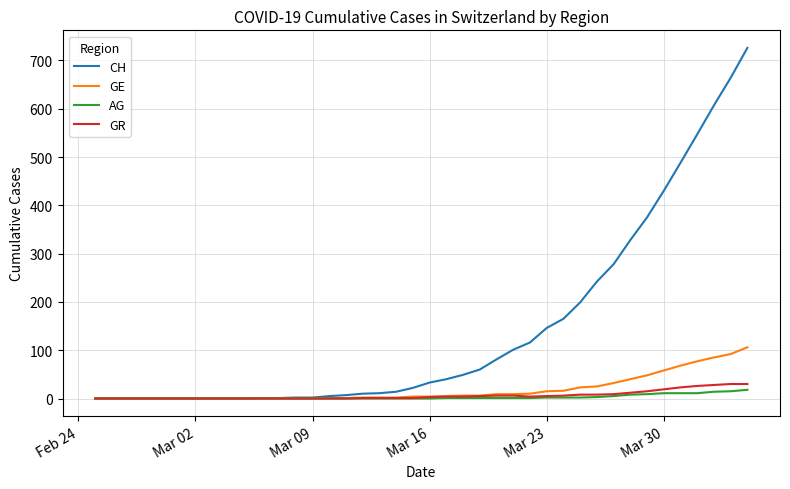

What is the highest value of the GE series?

106